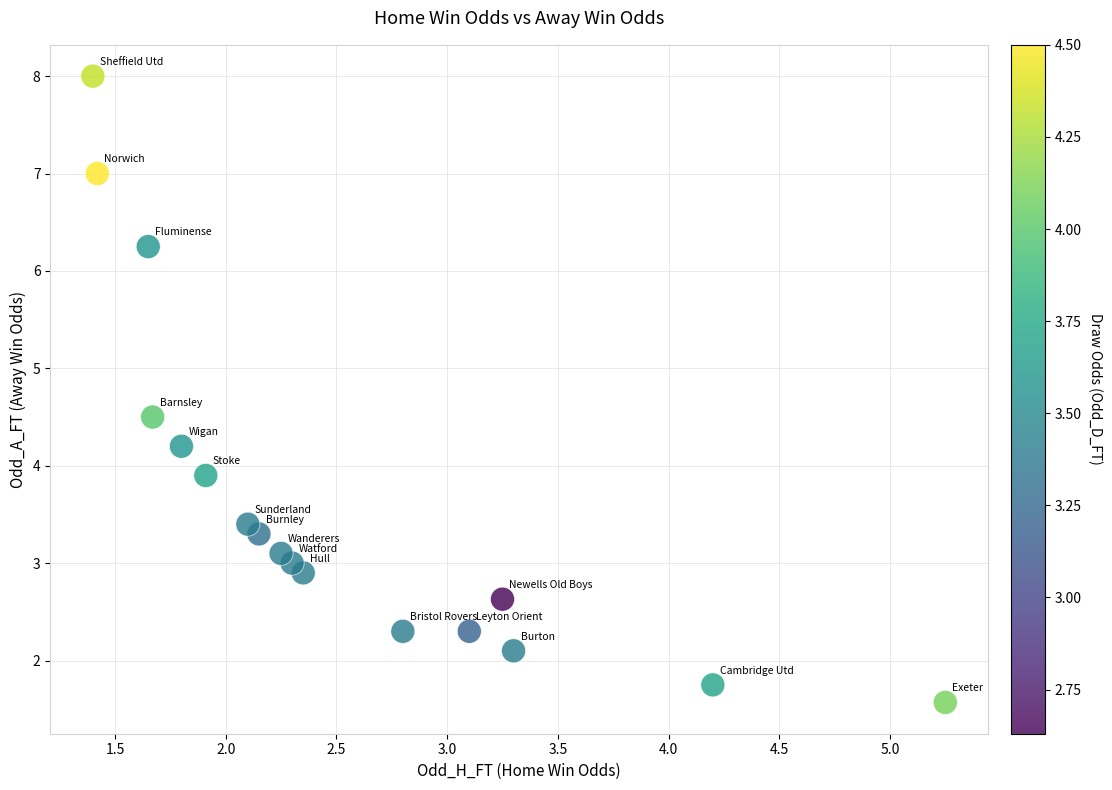

What is the range of Y values (max minus min)?

6.4